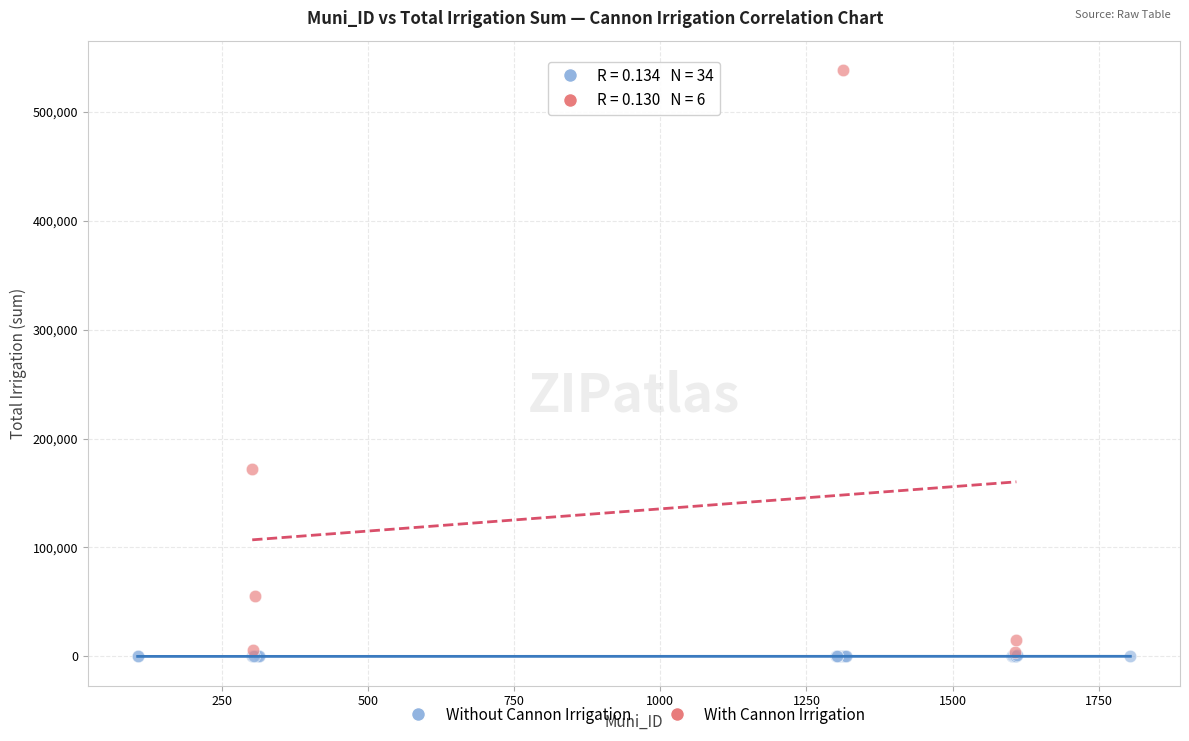

Which series has the widest spread of Y values?

With Cannon Irrigation